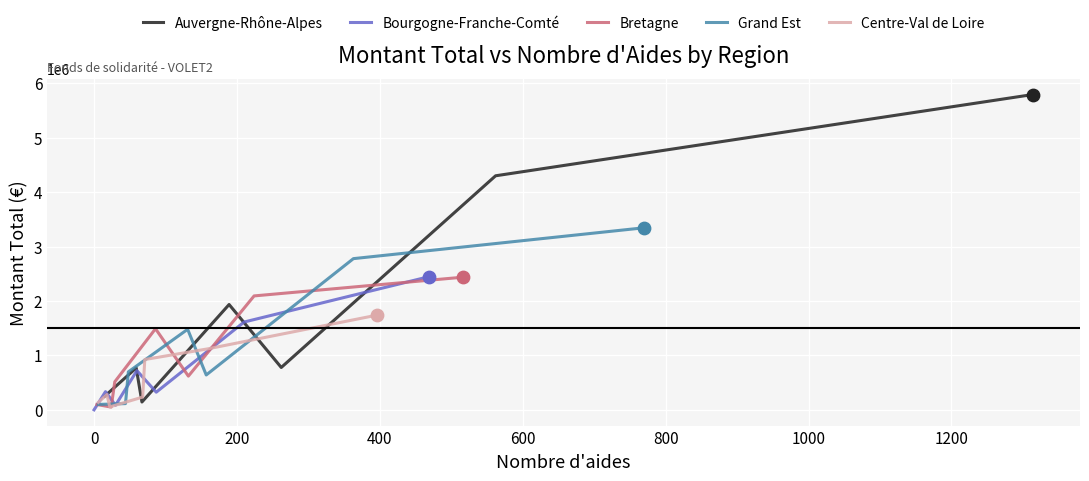

Which series has the largest total across all categories?

Auvergne-Rhône-Alpes